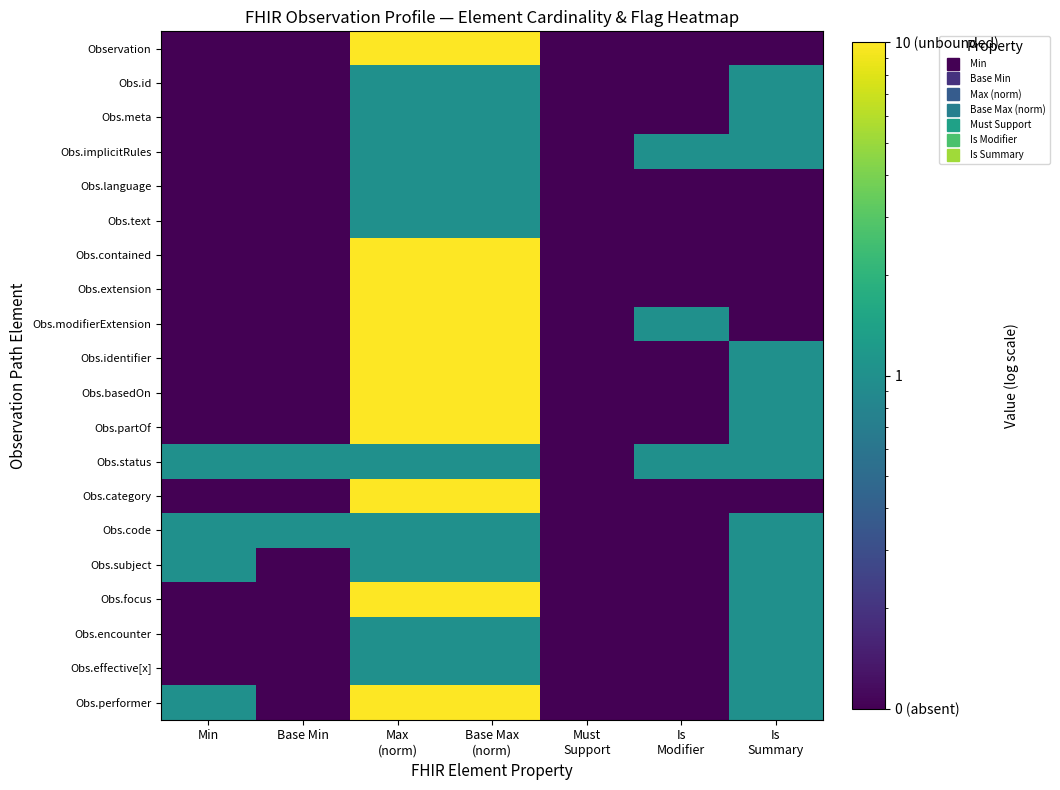

What is the total value across all series at Base Max
(norm)?

110.0